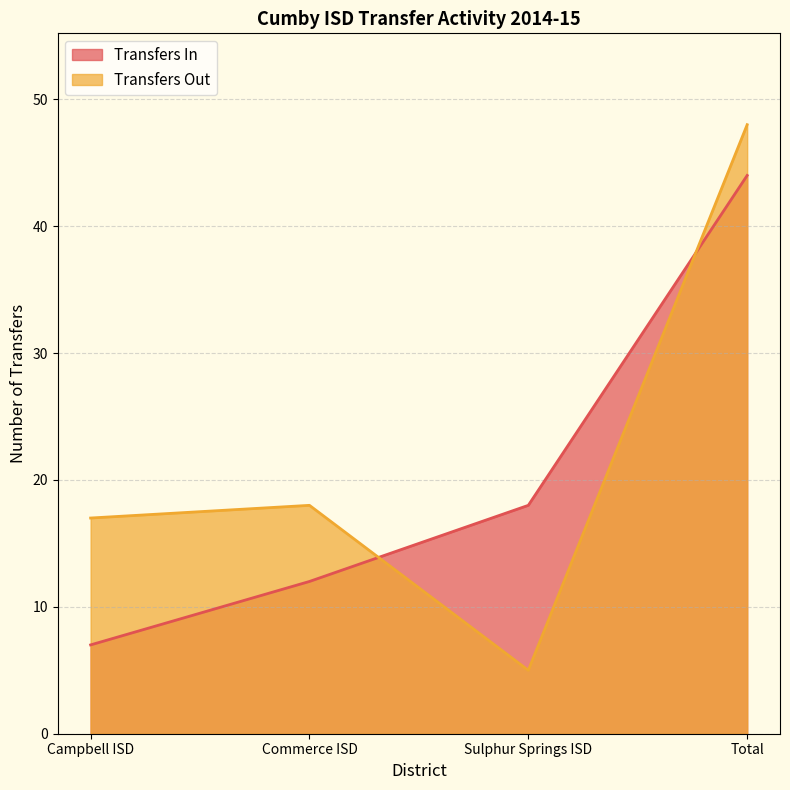

How many times do Transfers In and Transfers Out cross each other?

2